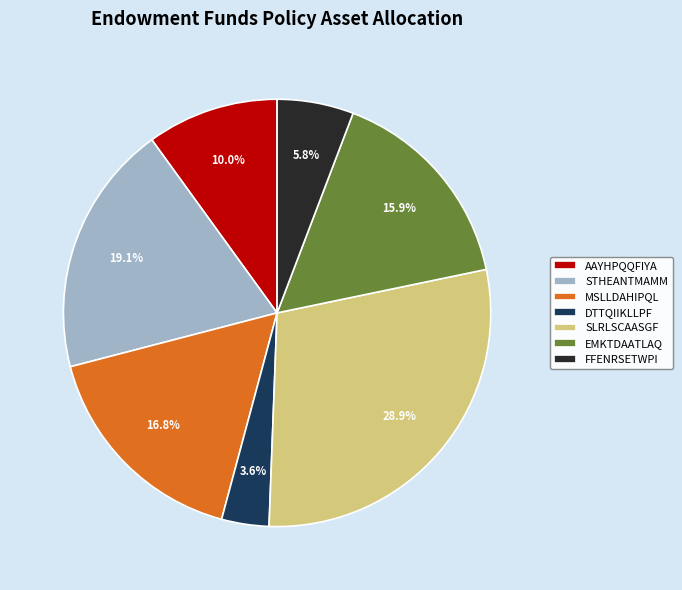

To the nearest percent, what is the difference between the EMKTDAATLAQ and FFENRSETWPI slice percentages?

10%